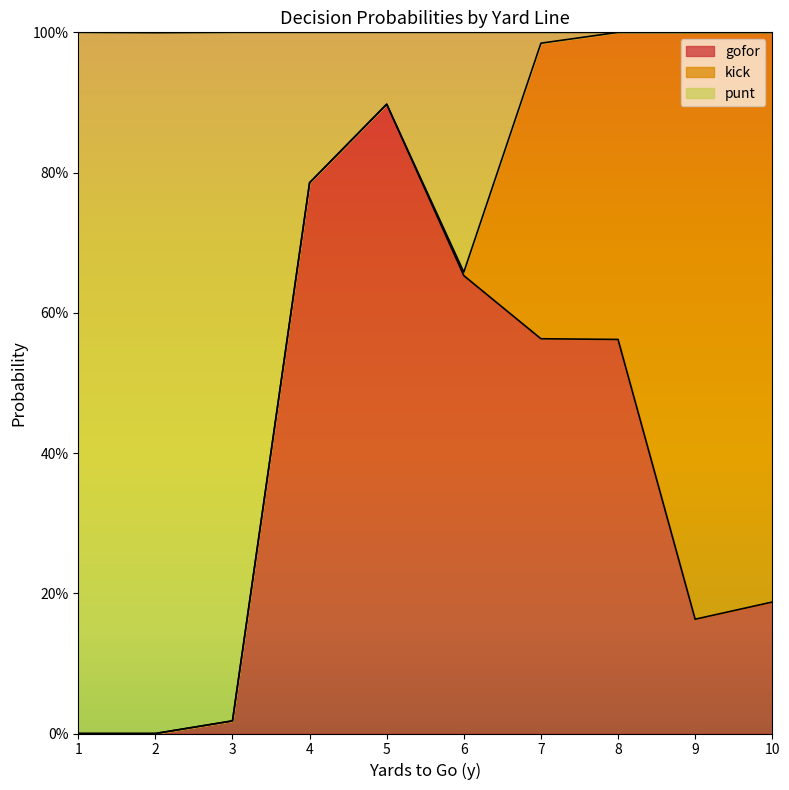

At which category is the sum across all series the highest?

5